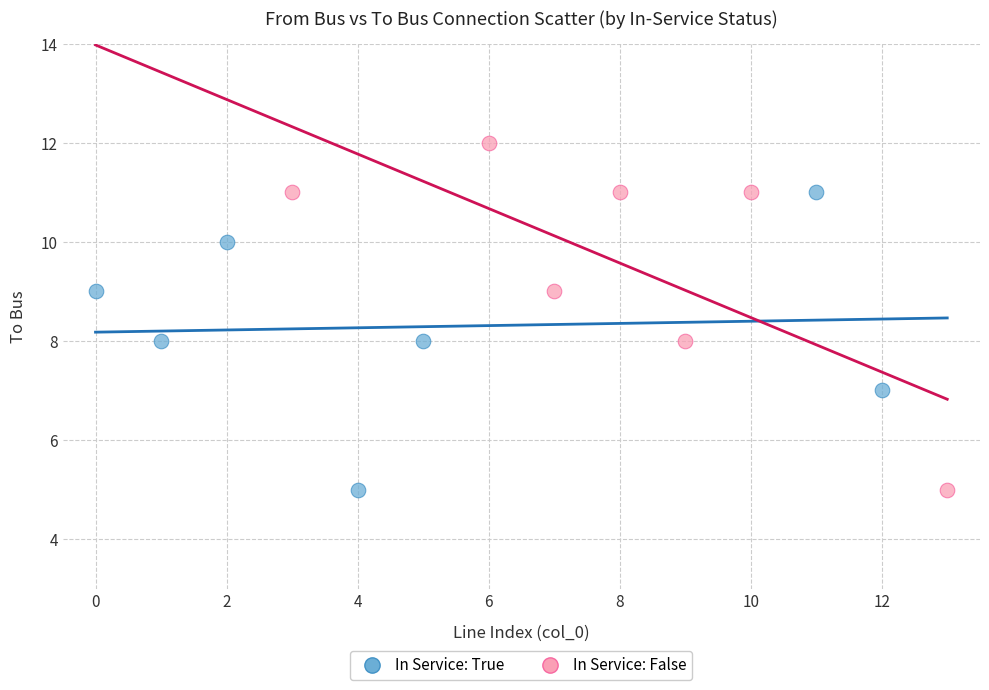

Which series has the largest Y range (max minus min)?

In Service: False